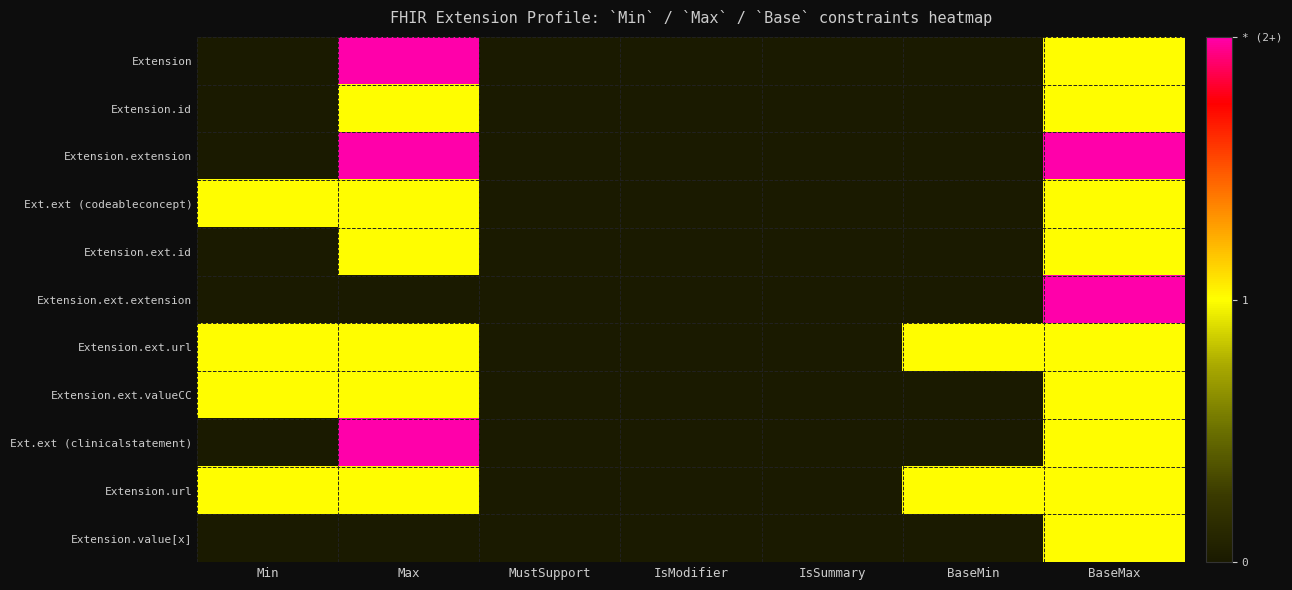

Rank the series at IsSummary from highest to lowest value.

Extension, Extension.id, Extension.extension, Ext.ext (codeableconcept), Extension.ext.id, Extension.ext.extension, Extension.ext.url, Extension.ext.valueCC, Ext.ext (clinicalstatement), Extension.url, Extension.value[x]